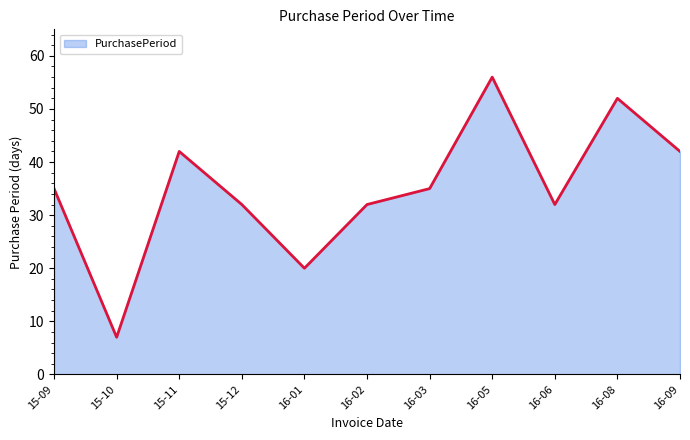

What is the difference between the second highest and minimum values?

45